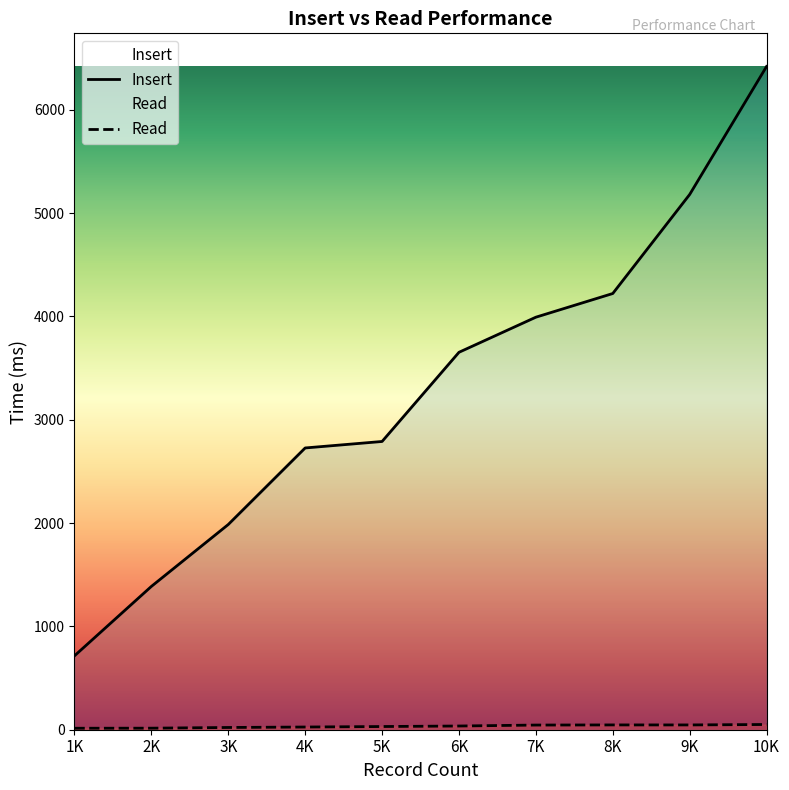

What is the sum of the Insert values at 9K and 5K?

7970.5